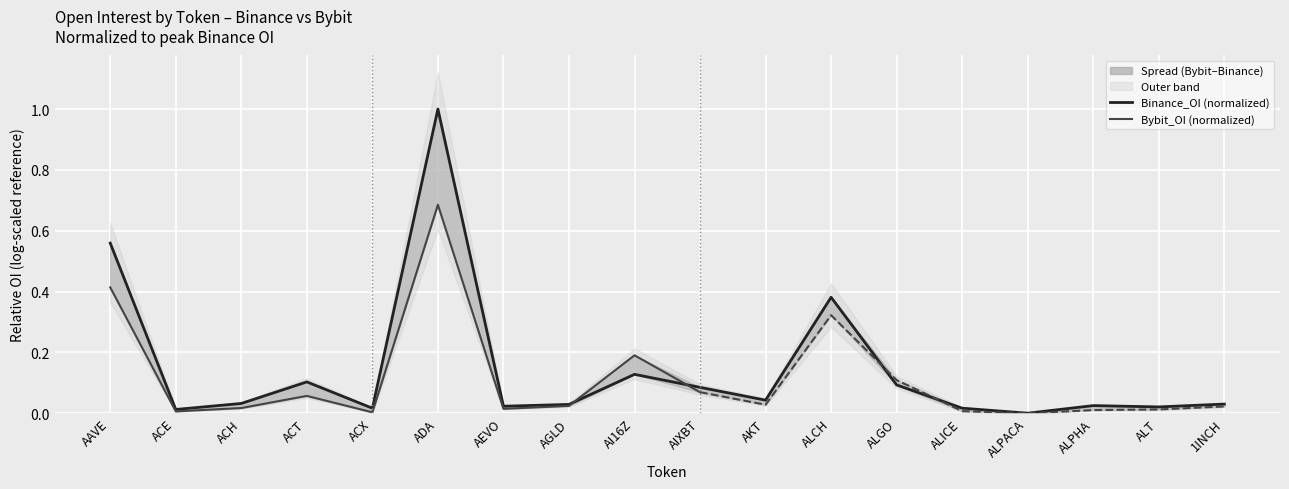

Which label corresponds to the largest value in the chart?

ADA